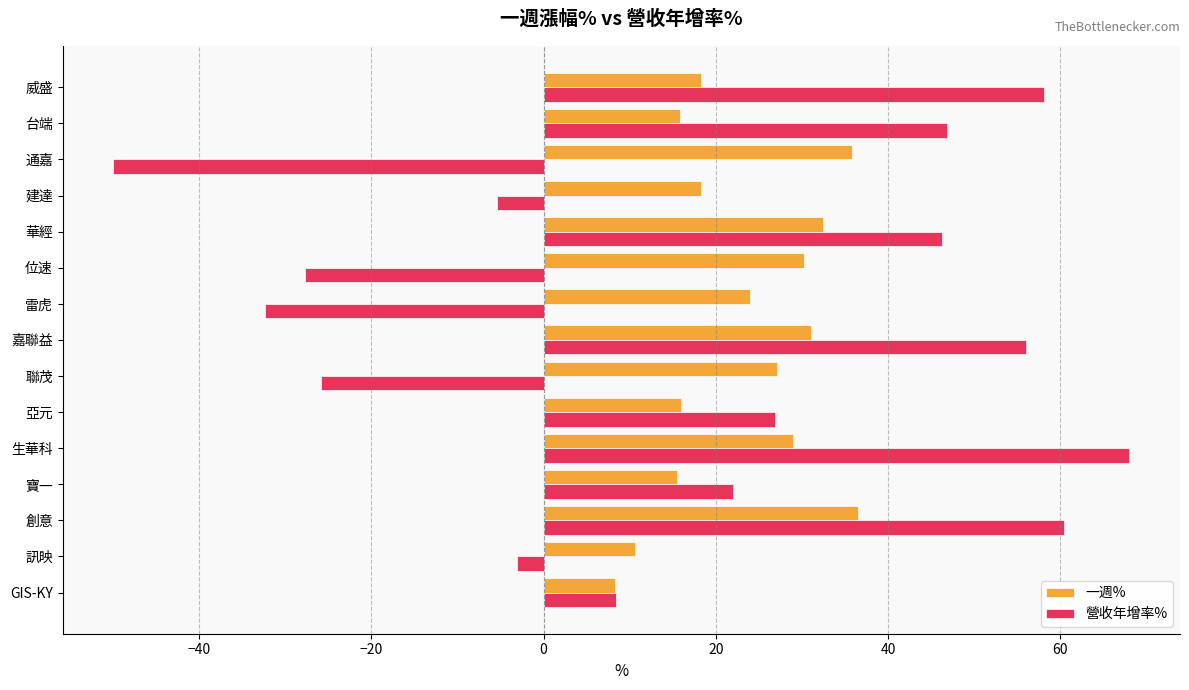

Which category has the lowest value in the 一週% series?

GIS-KY